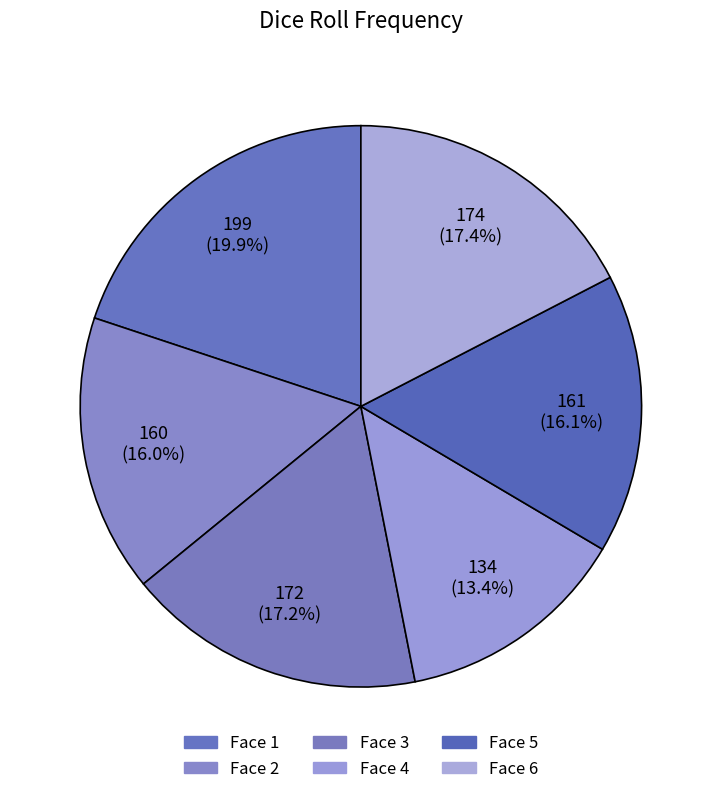

Which slice is the smallest?

Face 4